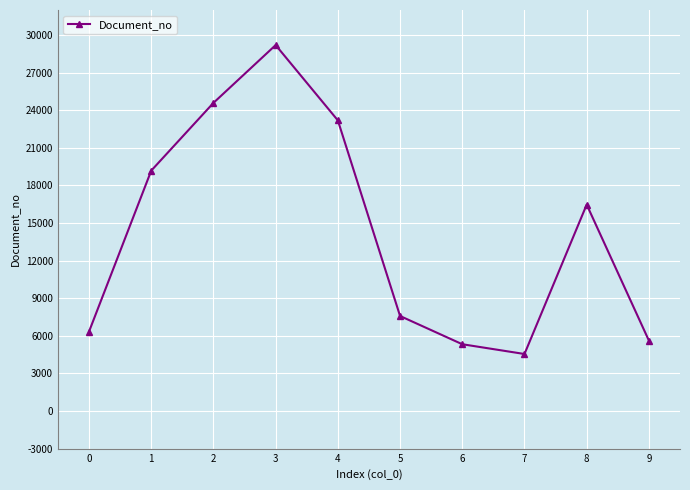

What is the value of the 3rd point from the left?

24588